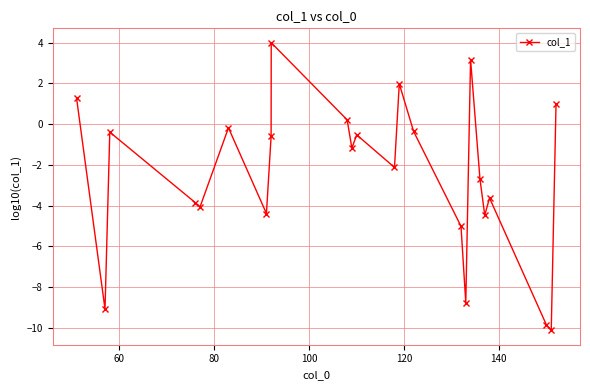

How many interior local peaks (higher than both neighbors) does the data have?

7